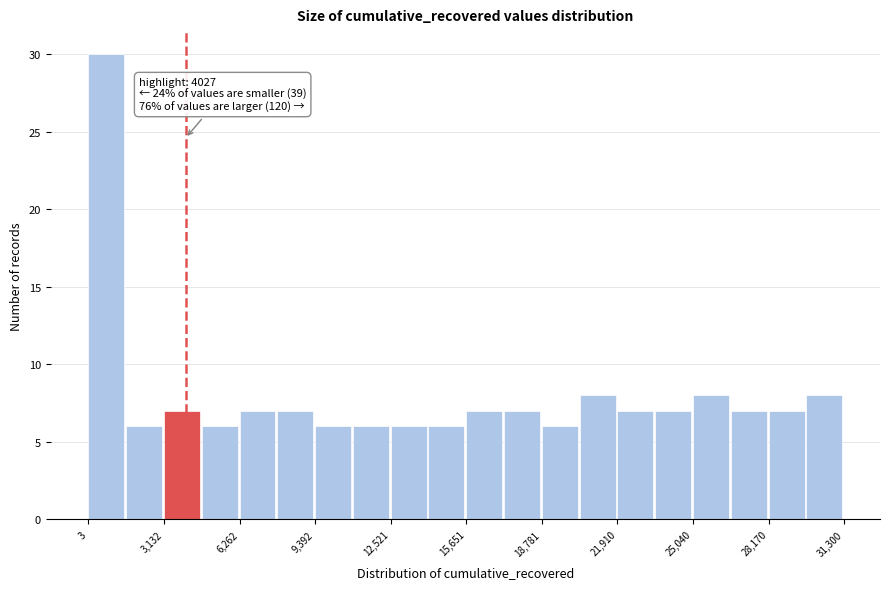

Read against the x-axis, roughly where is the centre of the tallest bar?

500